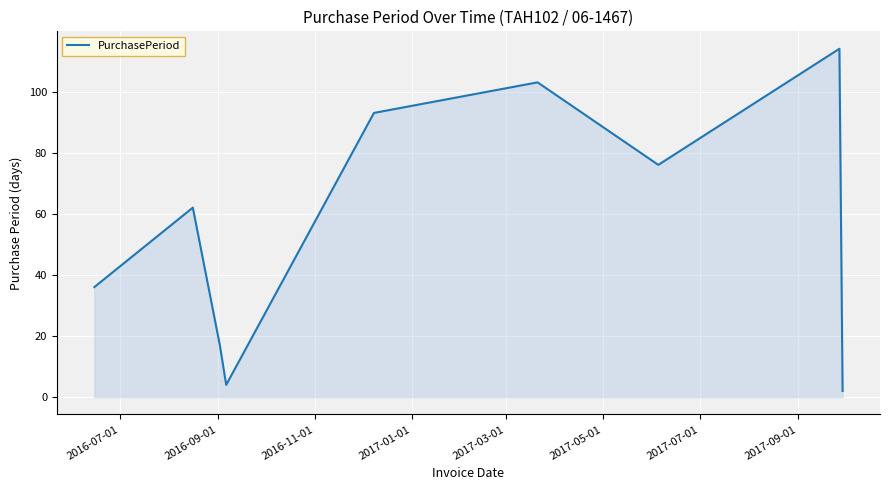

What is the greatest value displayed?

114